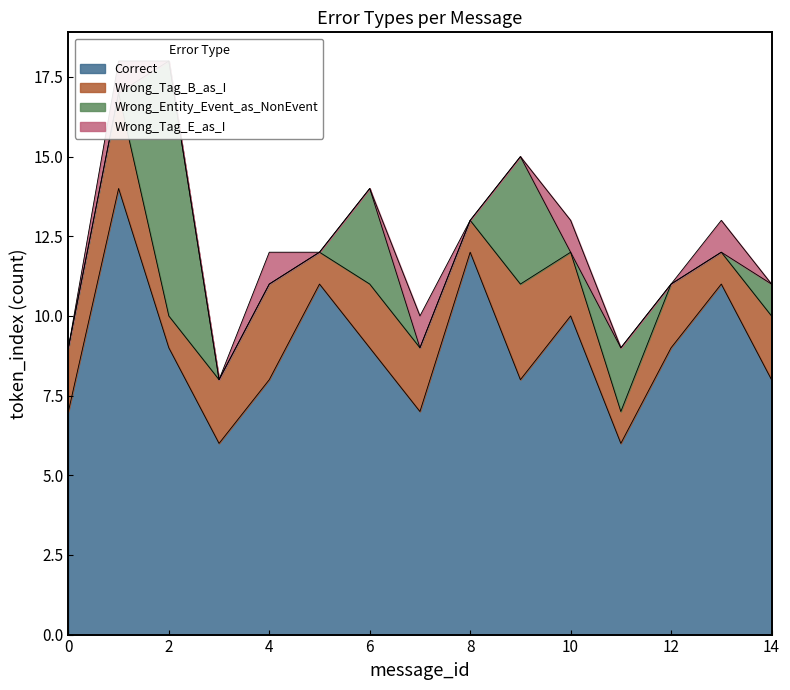

What are all the series names shown in the legend?

Correct, Wrong_Tag_B_as_I, Wrong_Entity_Event_as_NonEvent, Wrong_Tag_E_as_I